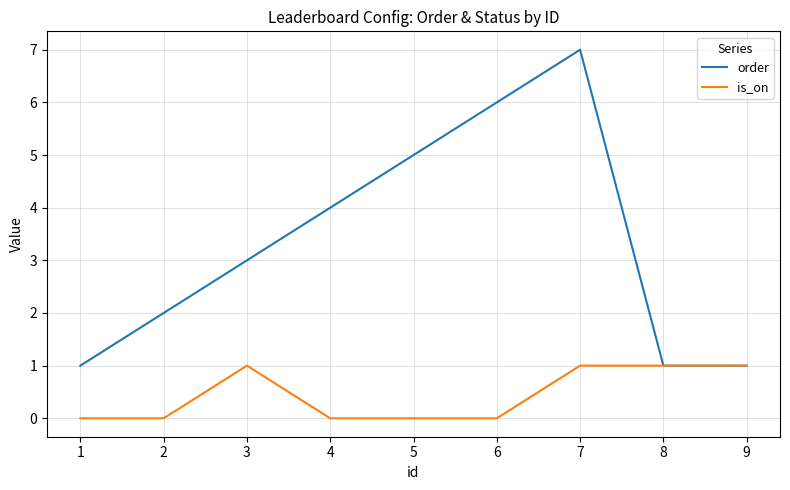

At which label is order closest to 4?

4